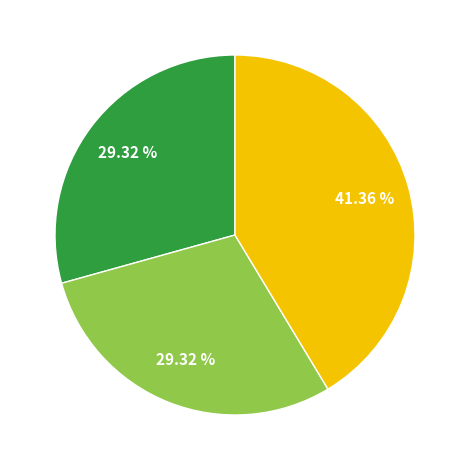

Is there a majority slice in this chart?

No